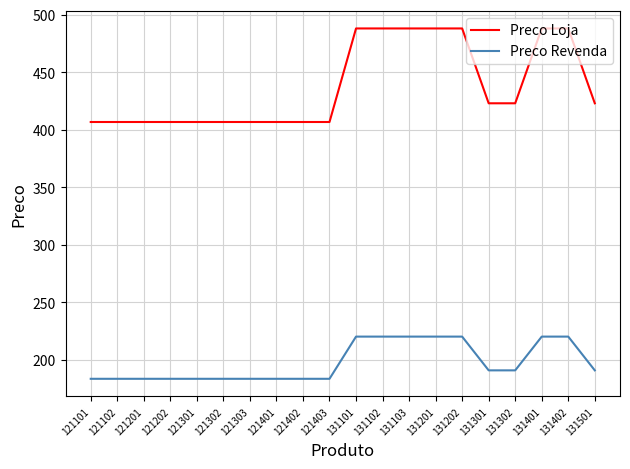

At how many categories does at least one series exceed 341?

20